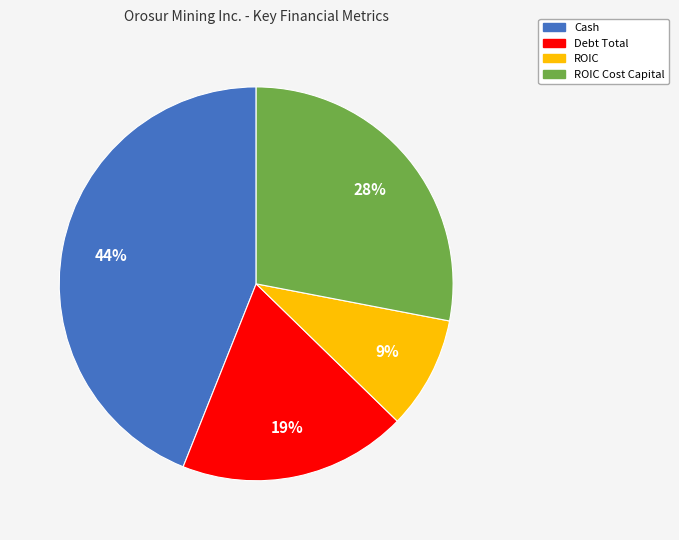

Between Cash and ROIC Cost Capital, which is larger?

Cash